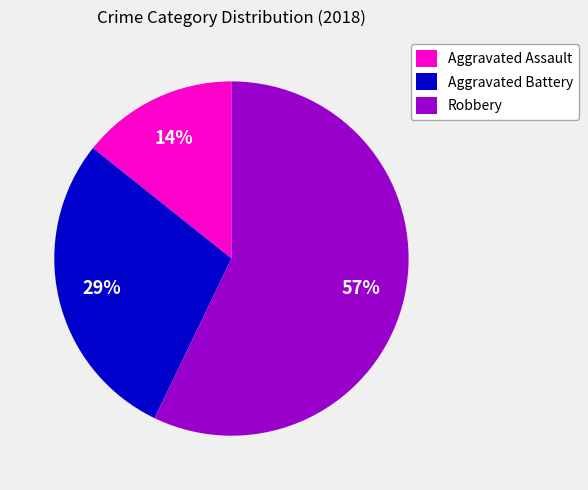

What is the smallest slice in the pie chart?

Aggravated Assault